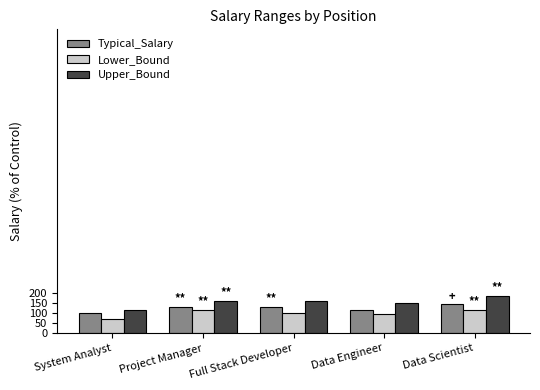

Are the bars grouped side by side (vs. stacked)?

Yes